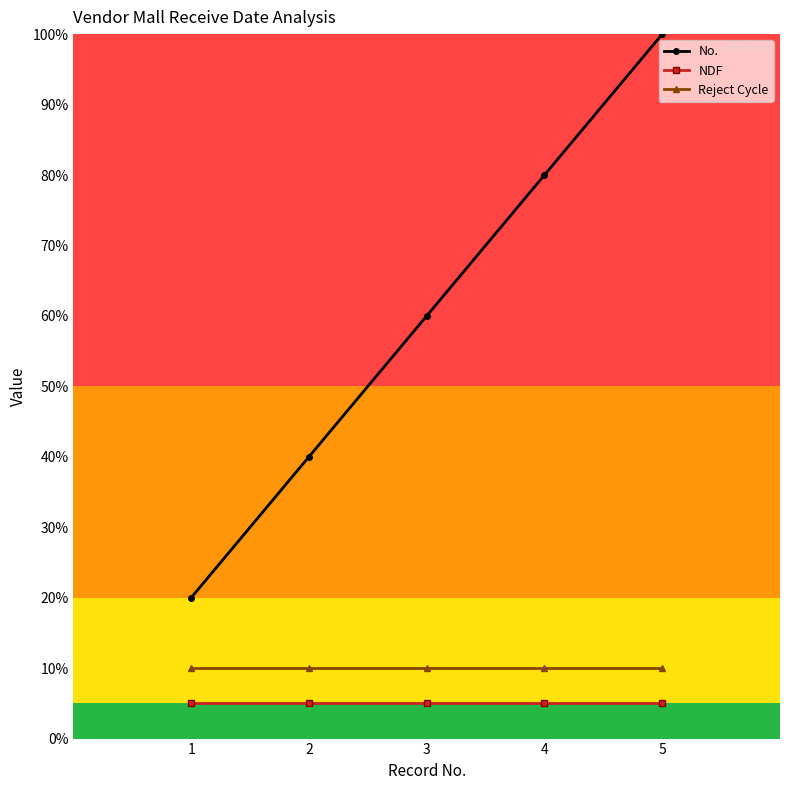

What is the difference between the highest and lowest values at 2?

35